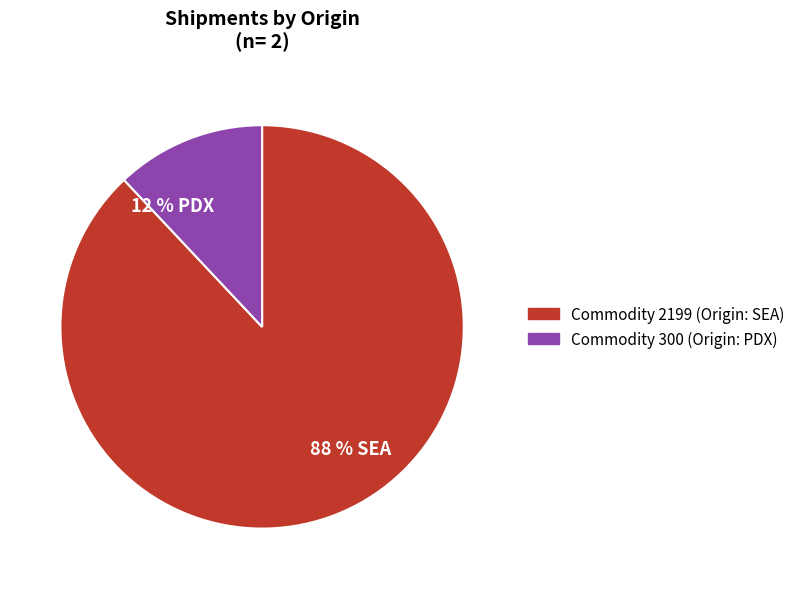

How many segments does this pie chart have?

2